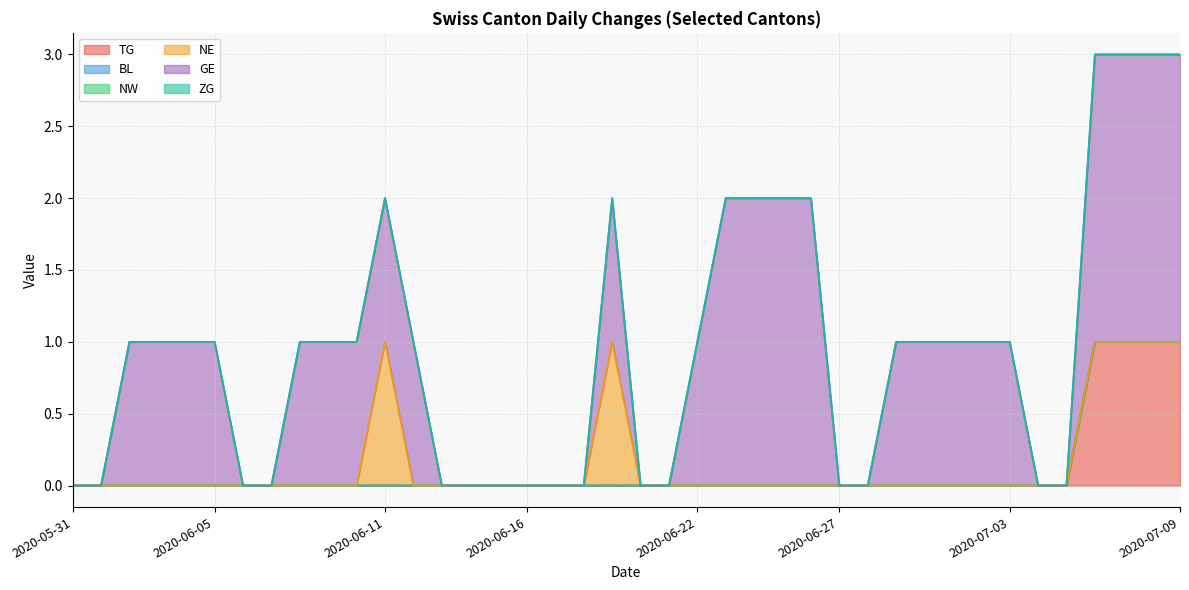

Which series has the largest total across all categories?

GE